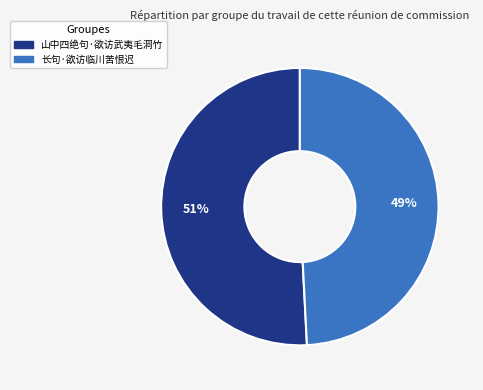

What percentage is the 长句·欲访临川苦恨迟 slice, to the nearest percent?

49%